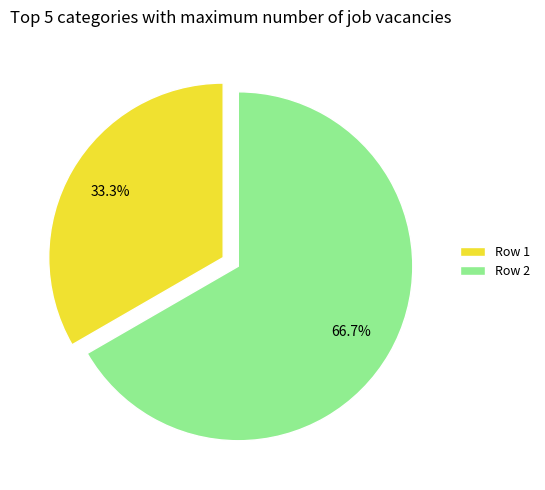

Which slice represents more than half of the pie?

Row 2